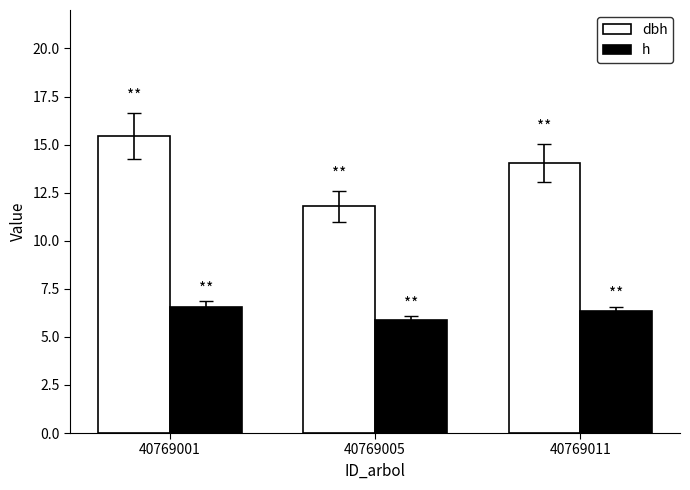

At which category is the sum across all series the highest?

40769001